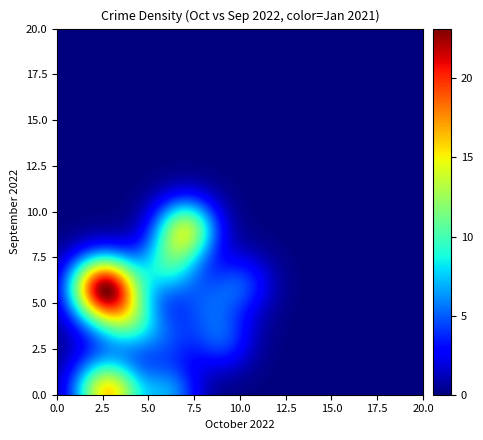

What is the sum of all january_2021 values?

88